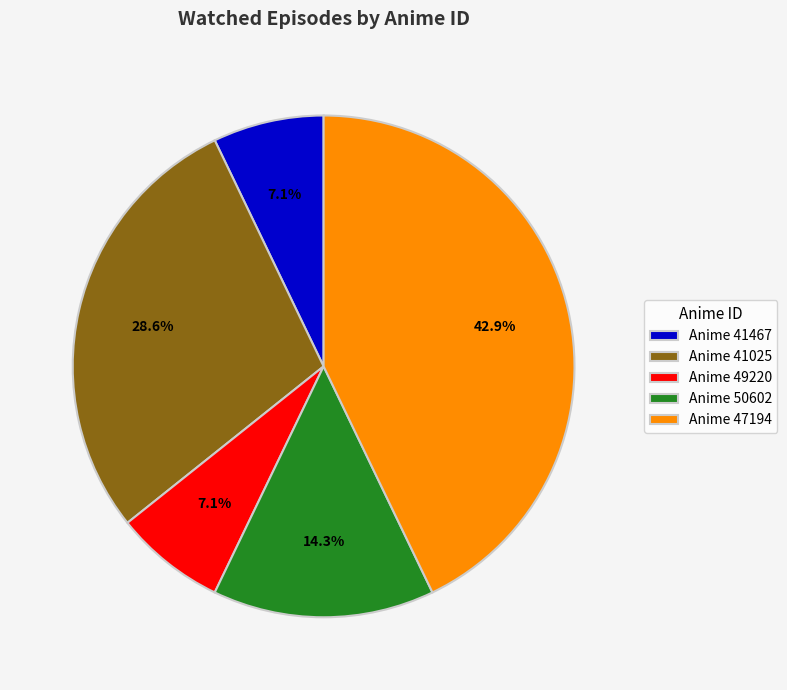

What portion of the pie excludes Anime 49220?

92.9%